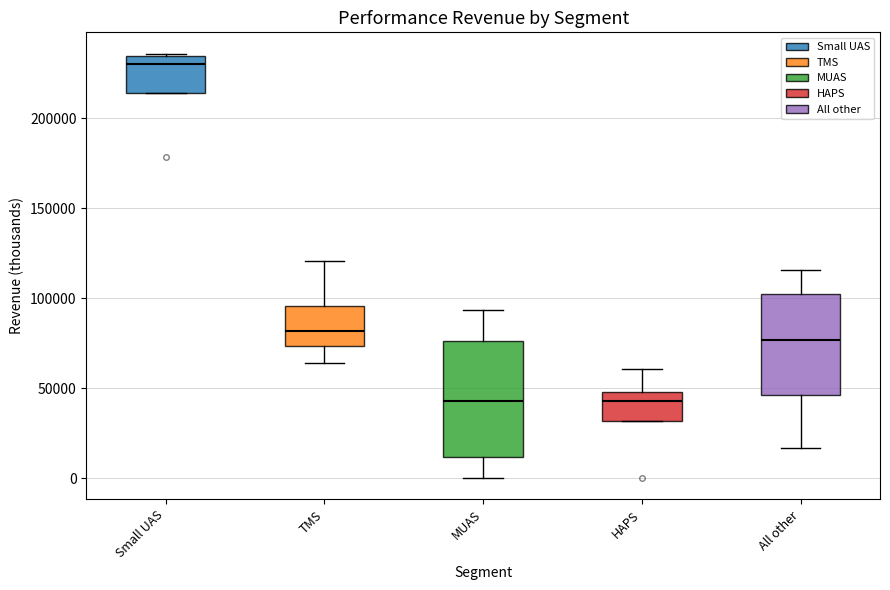

Reading left to right, read every box against the y-axis: the position of its median line, the range the box covers, and the ends of its whiskers. The values are not printed on the chart, so give them approximately, as read against the axis.

Small UAS: median 230000, box 215000 to 235000, whiskers 215000 to 235000
TMS: median 80000, box 75000 to 95000, whiskers 65000 to 120000
MUAS: median 45000, box 10000 to 75000, whiskers 0 to 95000
HAPS: median 45000, box 30000 to 50000, whiskers 30000 to 60000
All other: median 75000, box 45000 to 100000, whiskers 15000 to 115000